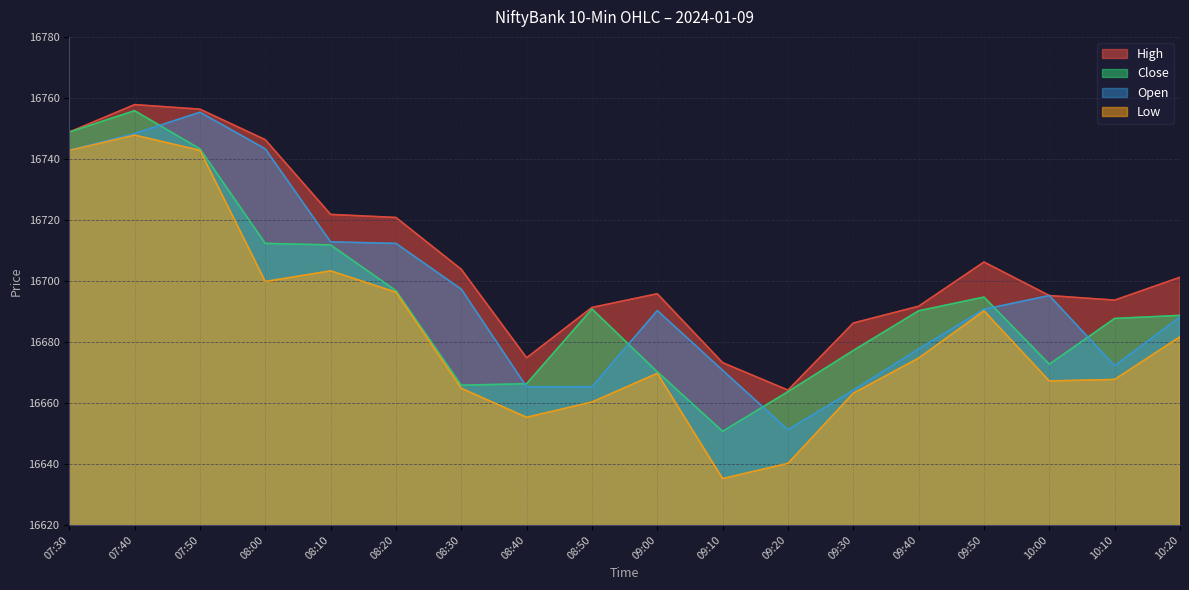

Where is Low nearest to the value 16691?

09:50